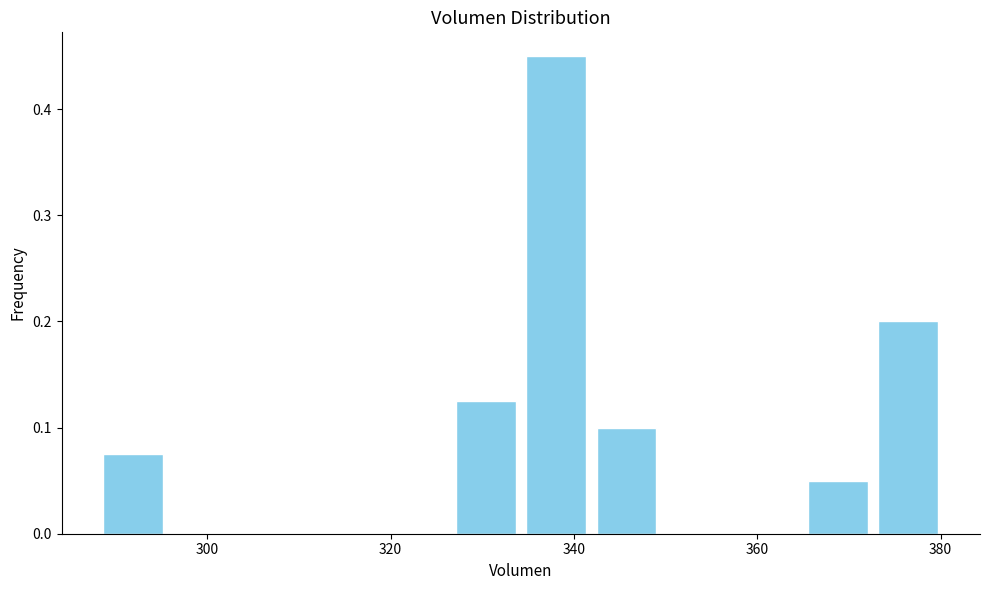

Around what value on the x-axis is the tallest bar? Give the approximate position of its centre, as read against the axis.

338